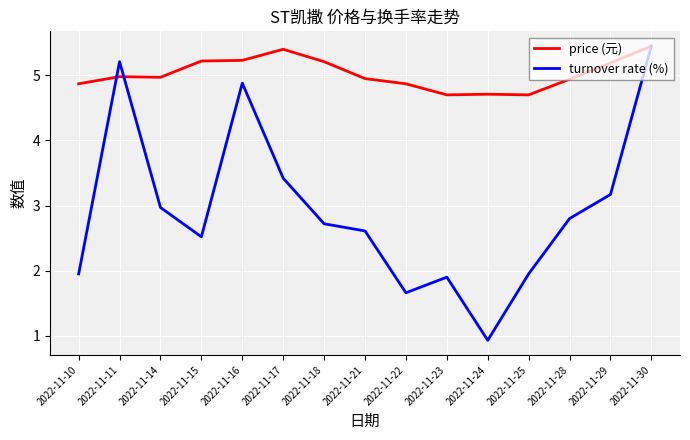

True or false: turnover rate (%) has a value of 3.4 at 2022-11-17.

True